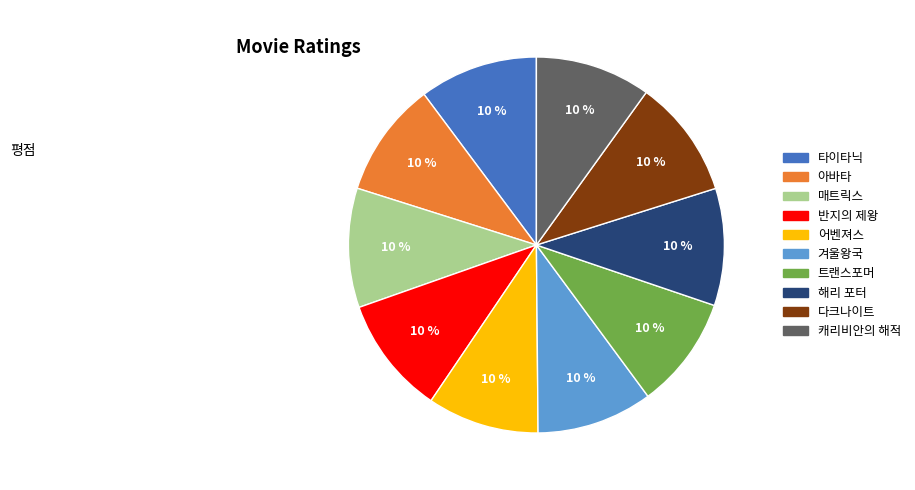

Count the number of slices in the pie.

10